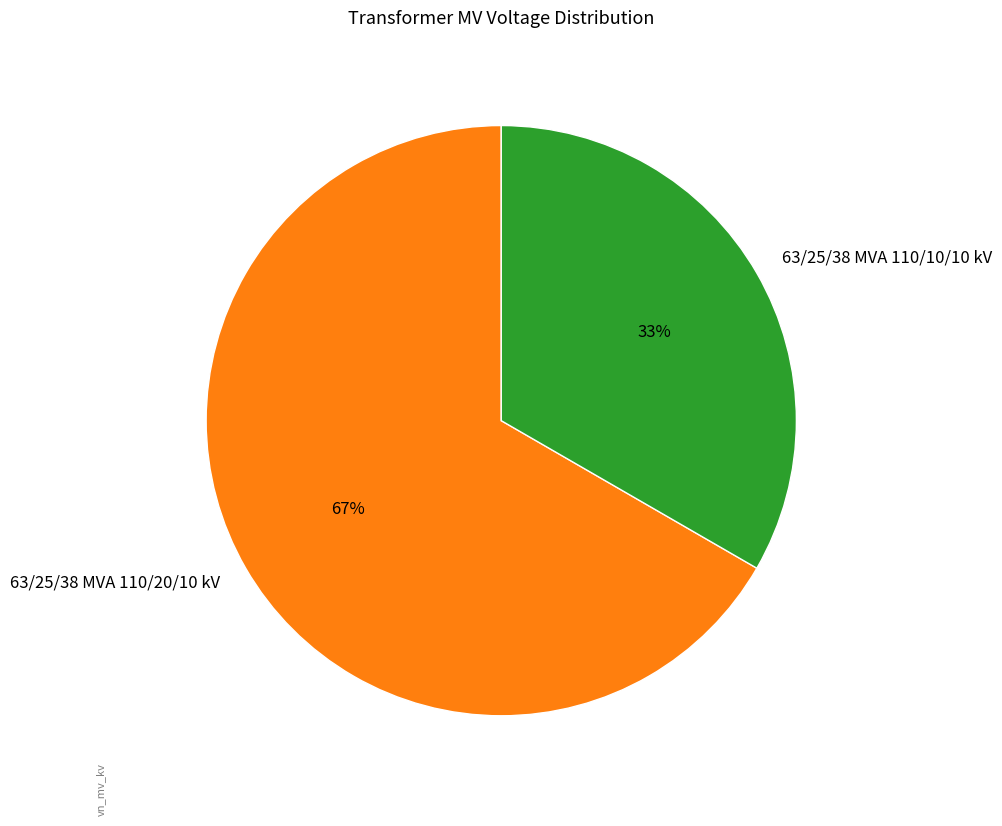

Is there a majority slice in this chart?

Yes